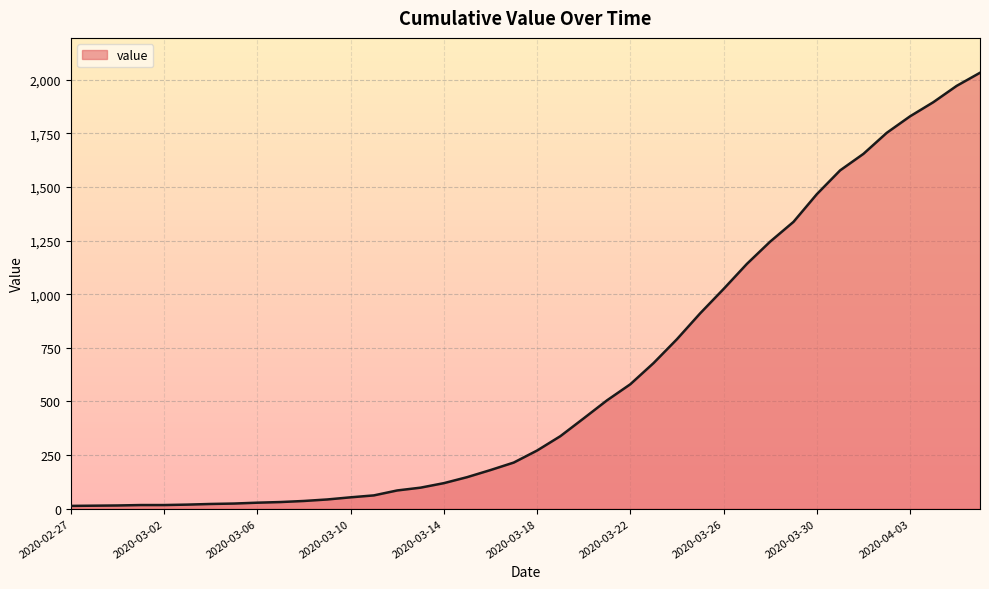

Count the number of data series in this chart.

1